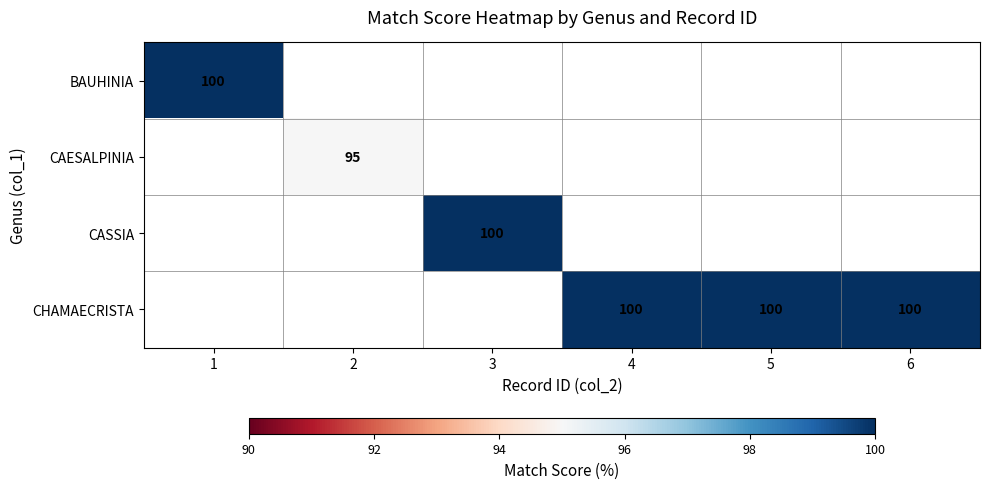

The value of BAUHINIA at 1 is 132. True or false?

False